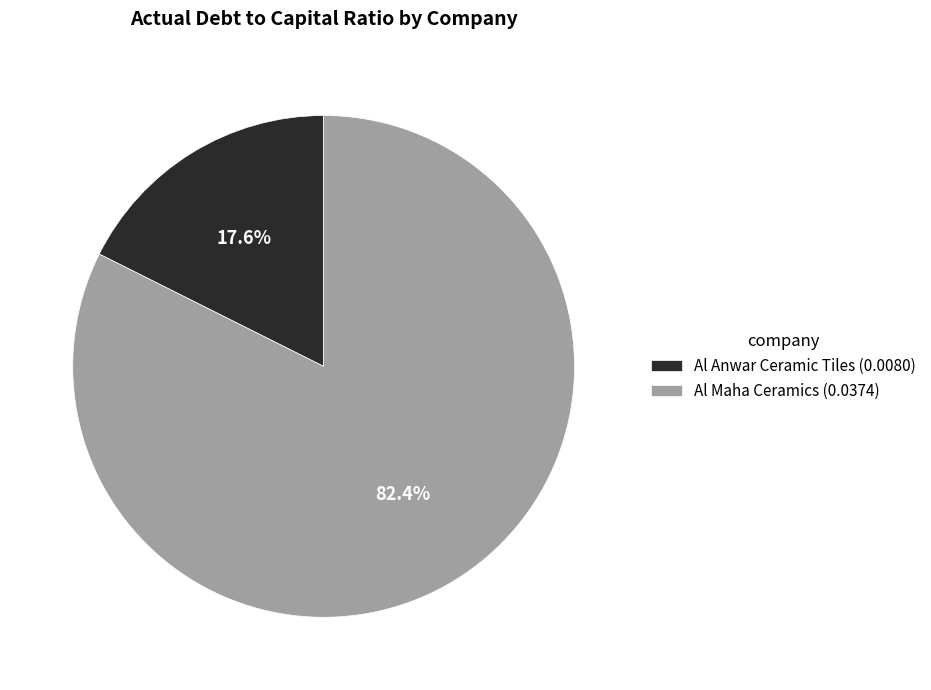

What is the majority slice?

Al Maha Ceramics (0.0374)